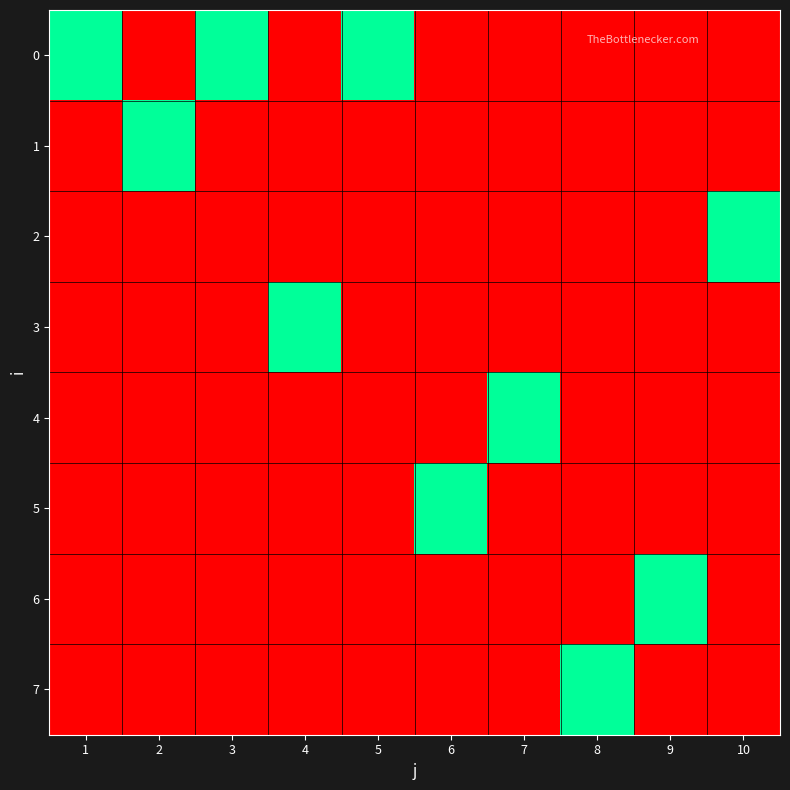

Between 2 and 9, which series saw the biggest shift?

1